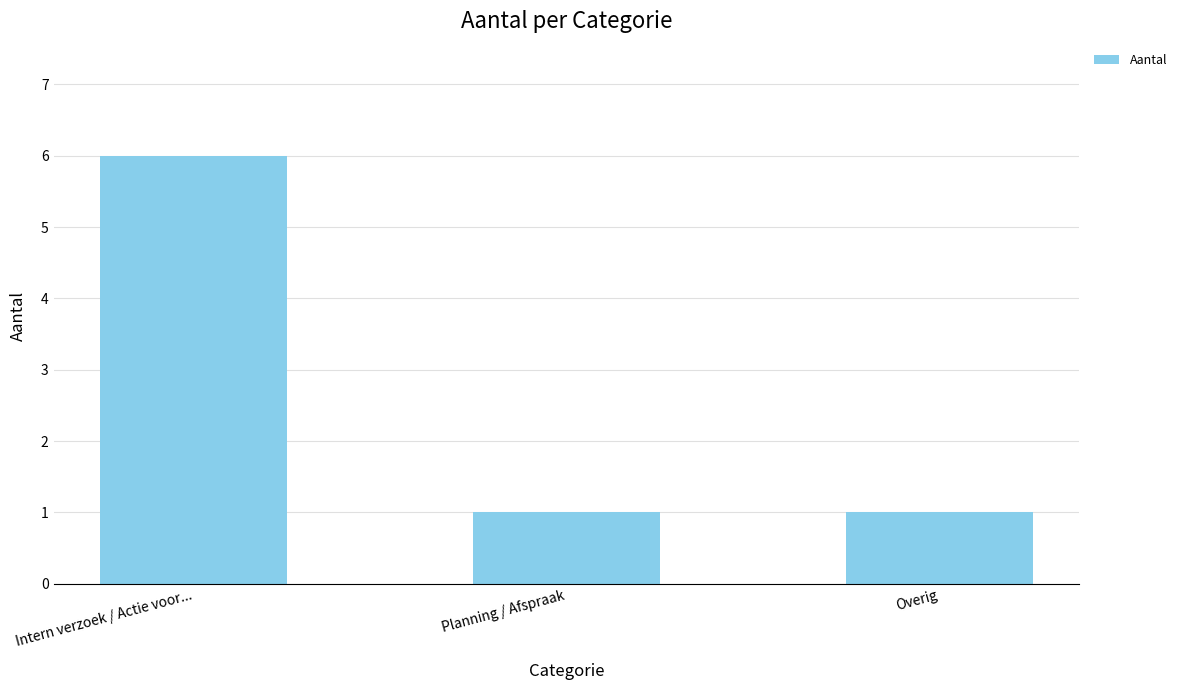

What is the label of the 3rd bar from the left?

Overig